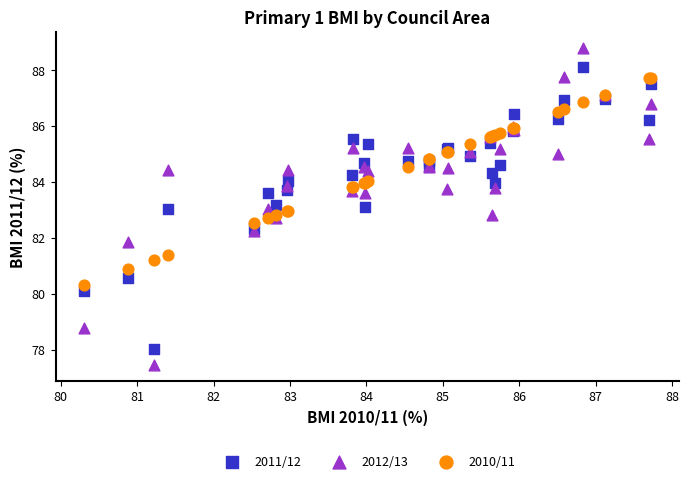

What are all the series names shown in the legend?

2011/12, 2012/13, 2010/11